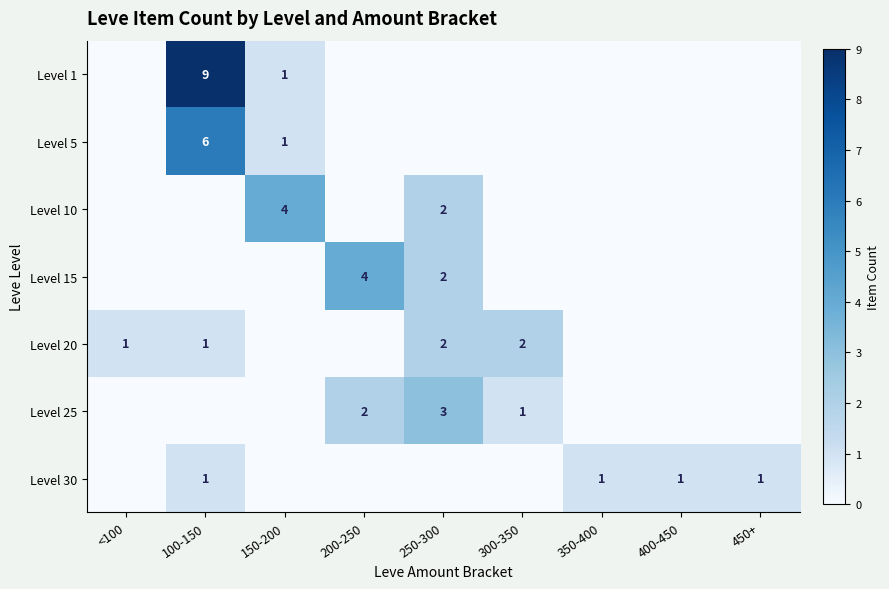

Which has a higher value, 100-150 or 150-200?

100-150